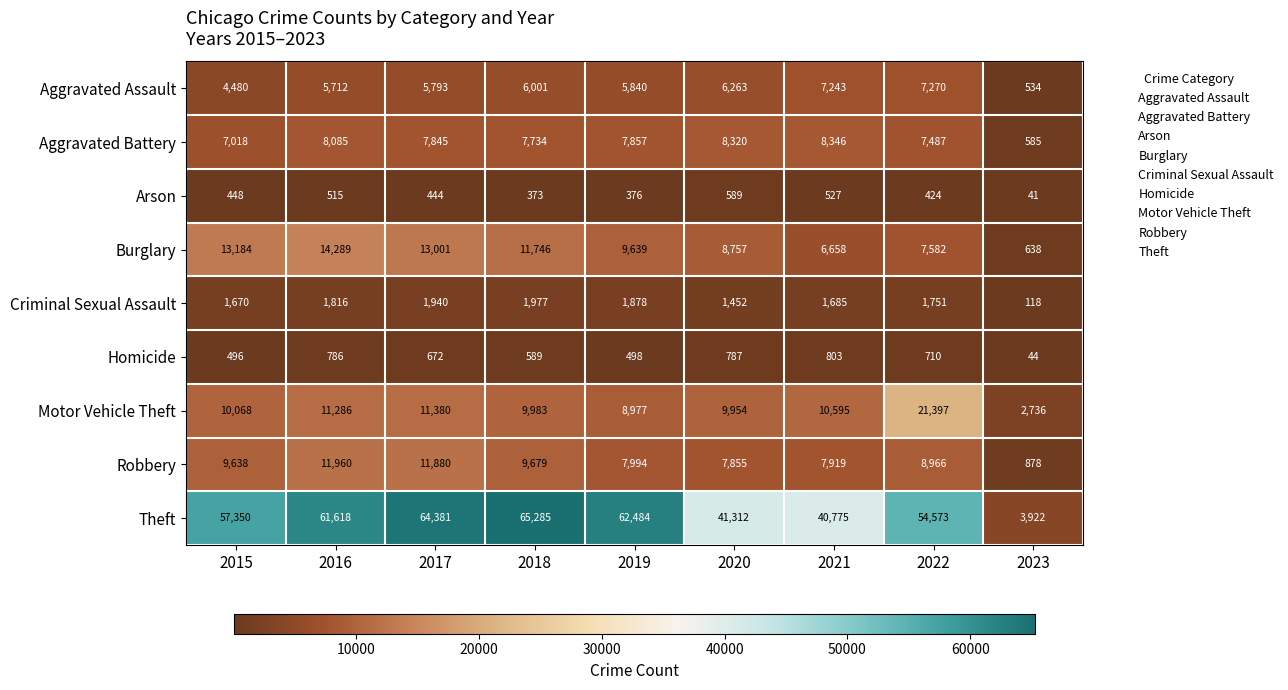

What is the difference between the second highest and minimum values in the Criminal Sexual Assault series?

1822